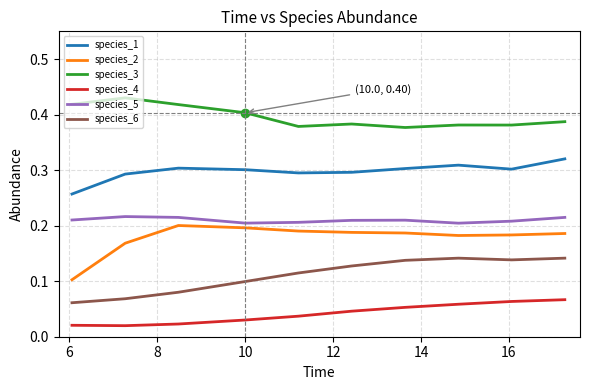

Is this an area chart (filled region under the line)?

No